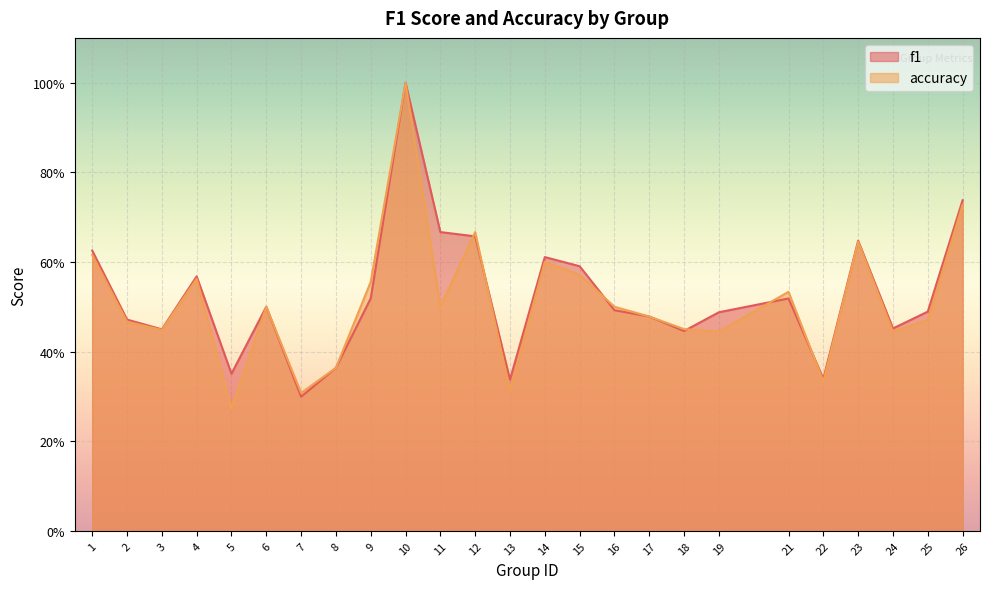

What is the difference between the f1 values at 8 and 4?

0.2